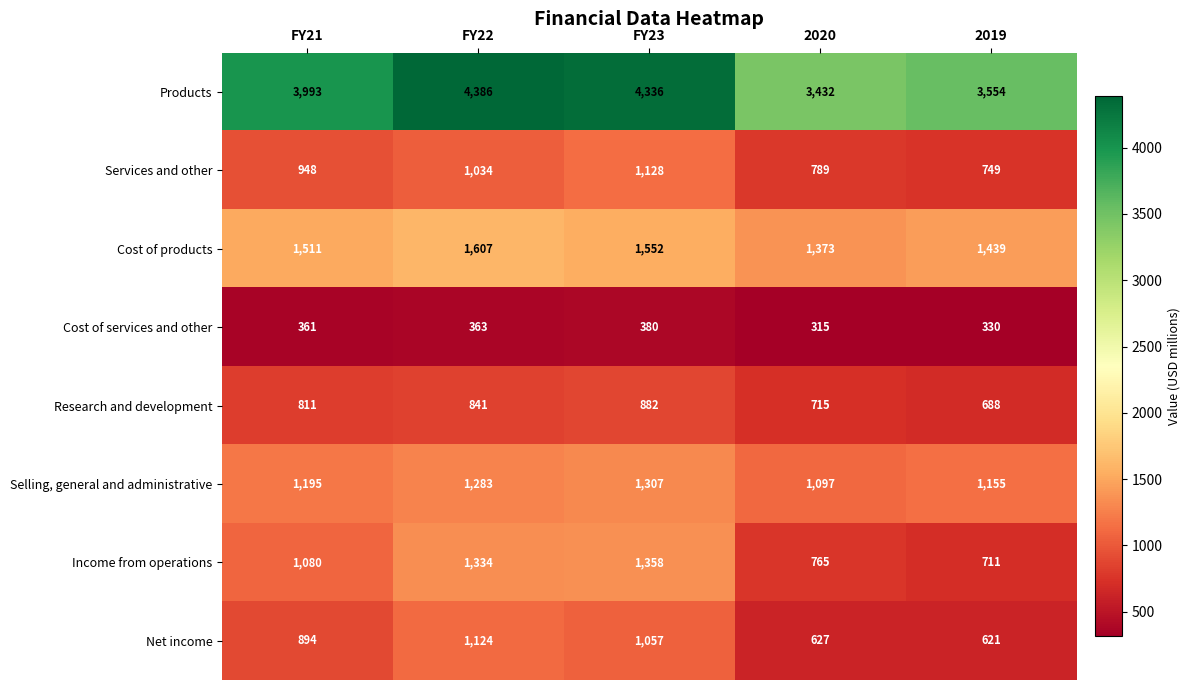

Between FY22 and 2019, which series saw the biggest shift?

Products